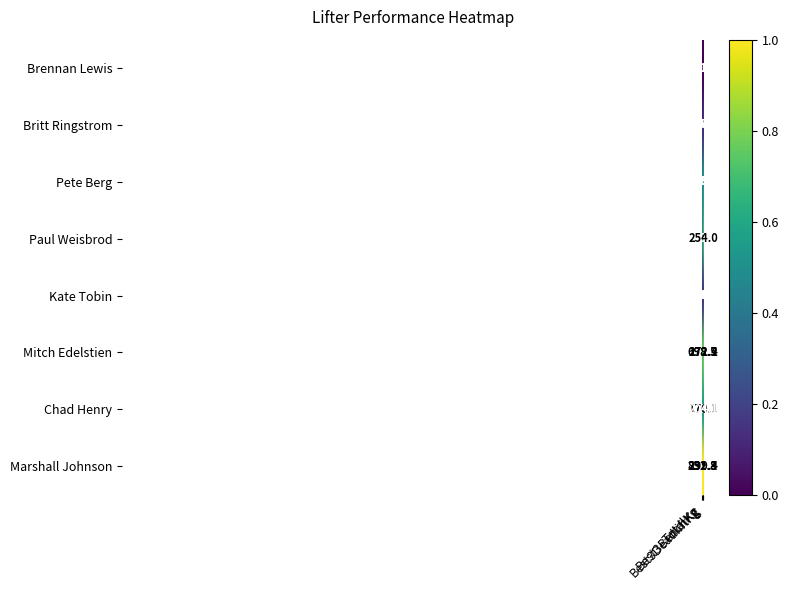

At Best3BenchKg, list the series in order from smallest to largest.

Brennan Lewis, Britt Ringstrom, Kate Tobin, Paul Weisbrod, Pete Berg, Chad Henry, Mitch Edelstien, Marshall Johnson